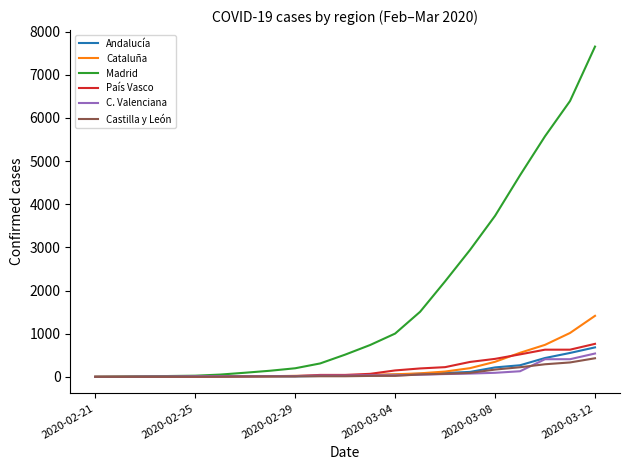

What are all the series names shown in the legend?

Andalucía, Cataluña, Madrid, País Vasco, C. Valenciana, Castilla y León